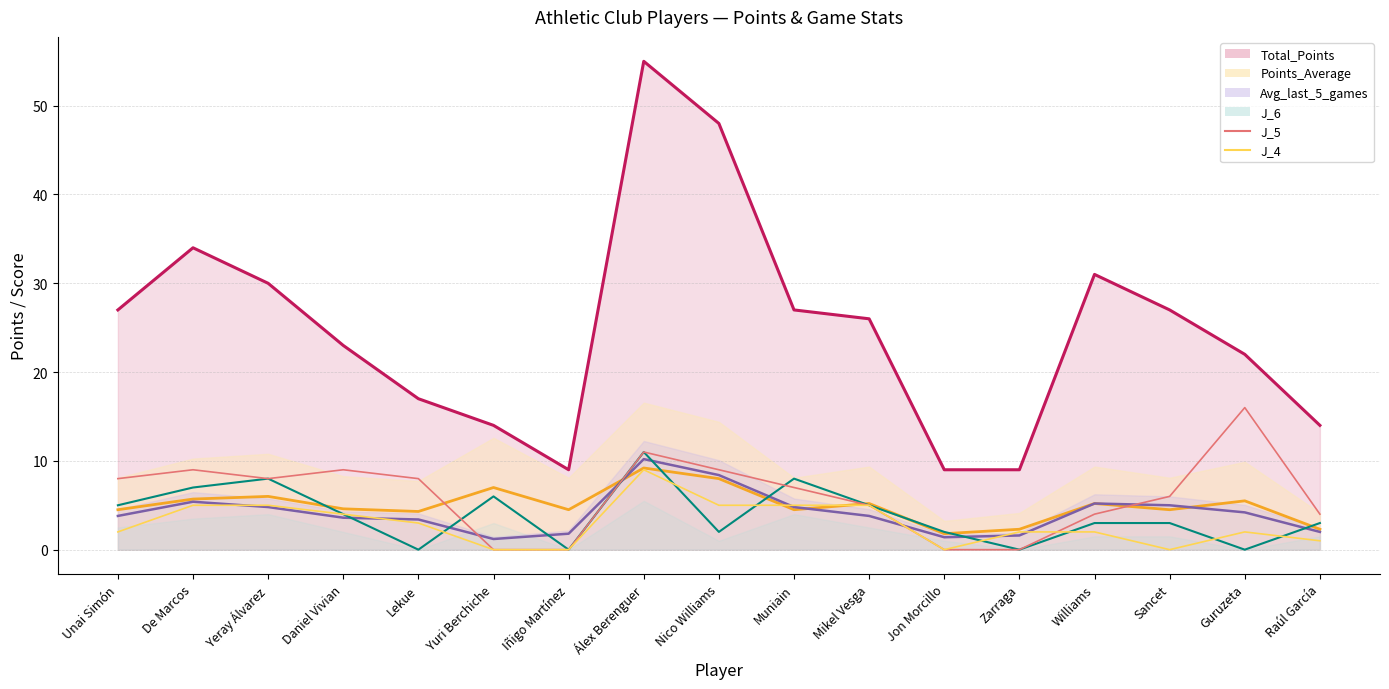

True or false: J_4 and J_5 cross at least once.

True